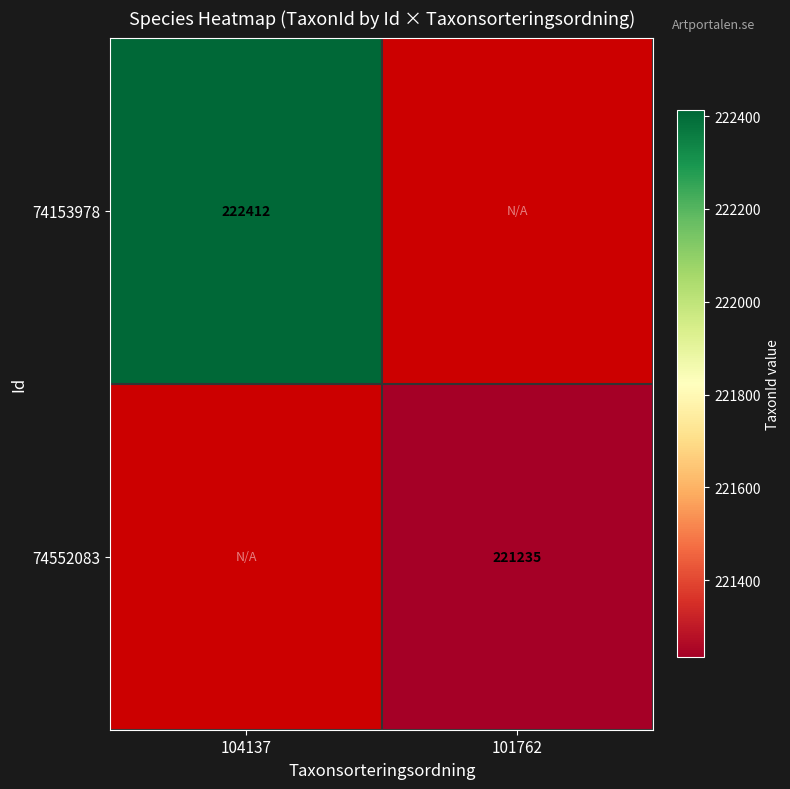

How many series are shown in this chart?

2